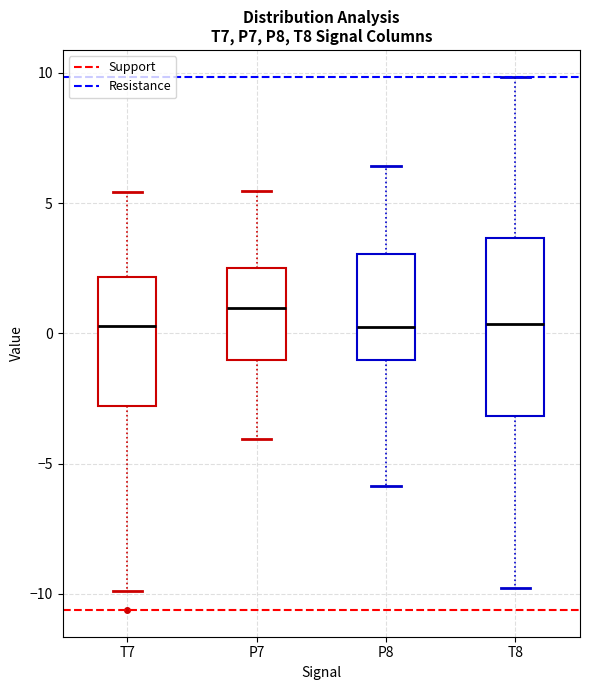

Which box is the tallest, from its lower edge to its upper edge?

T8